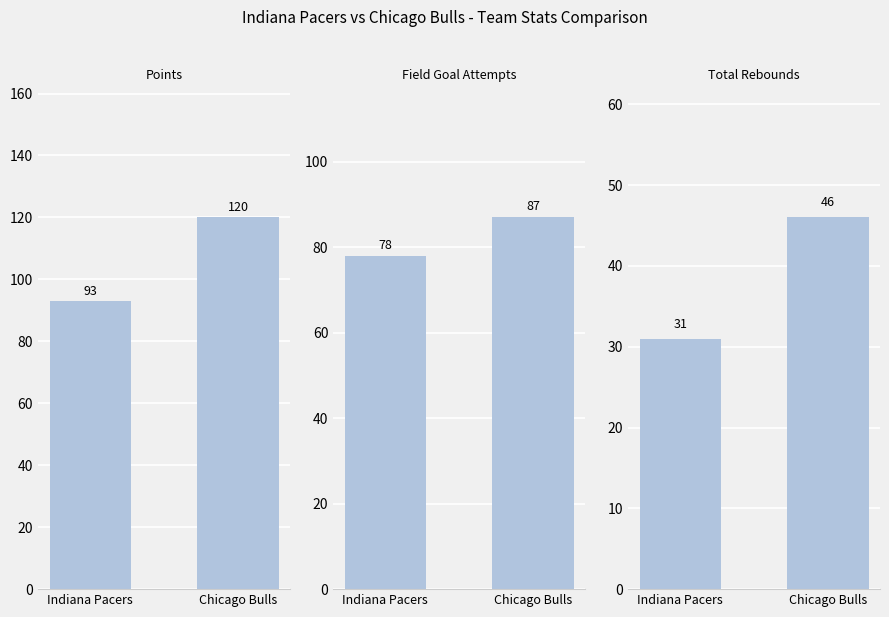

What are all the series names shown in the legend?

PTS, FGA, TRB